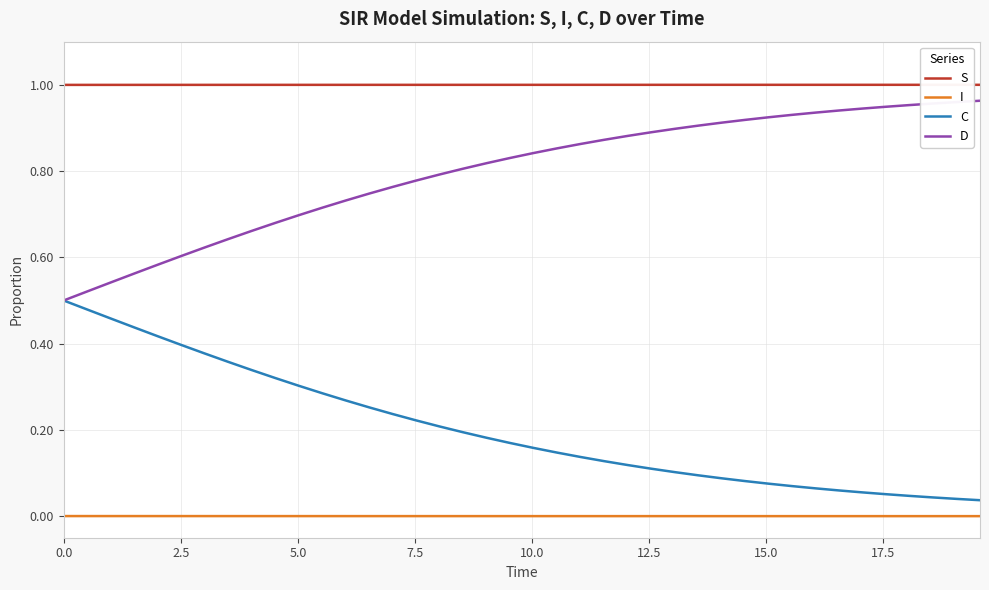

Which series has the largest total across all categories?

S